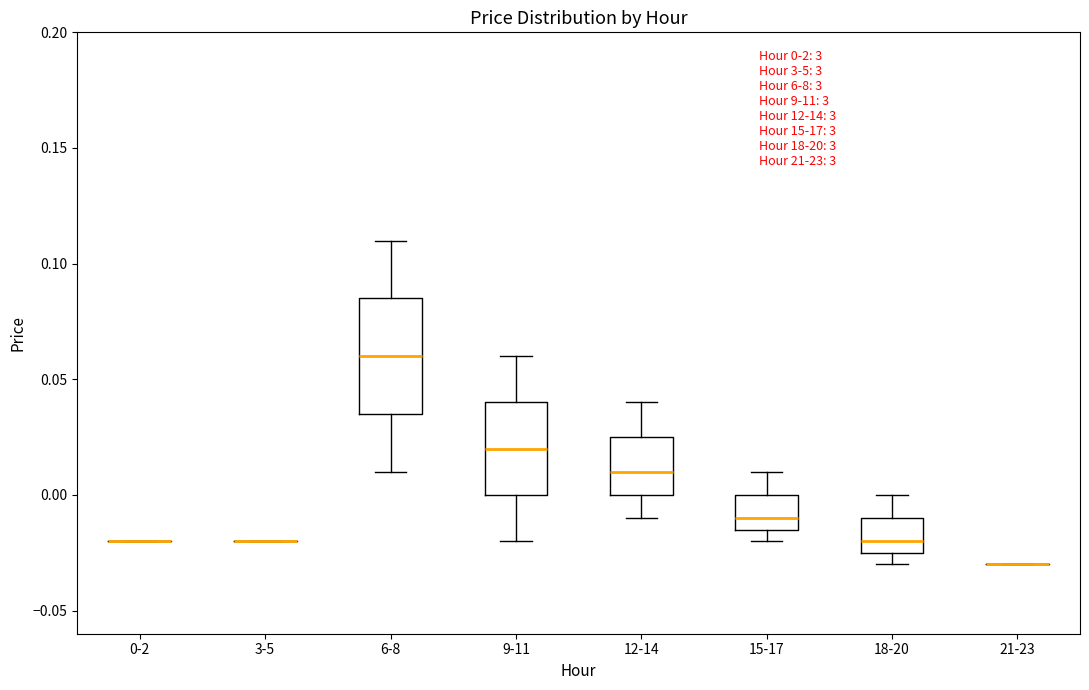

Which box is the tallest, from its lower edge to its upper edge?

6-8